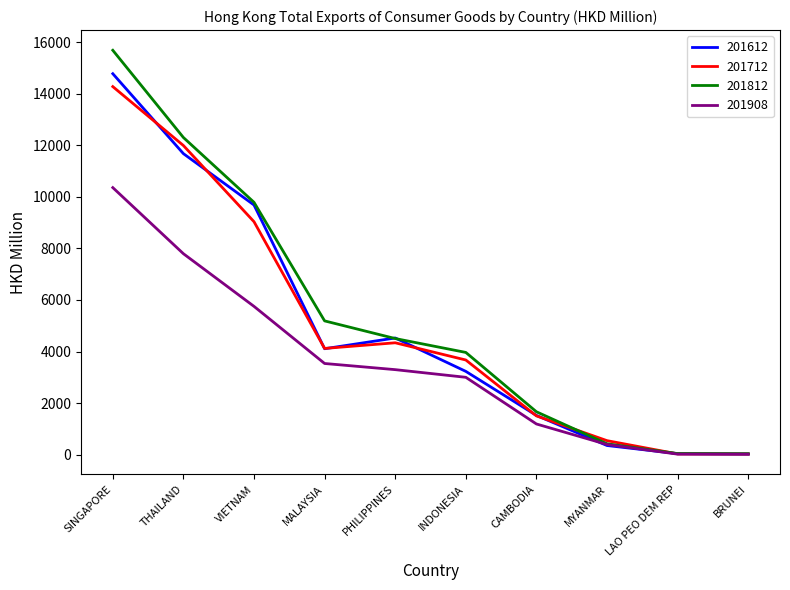

Count the number of data series in this chart.

4